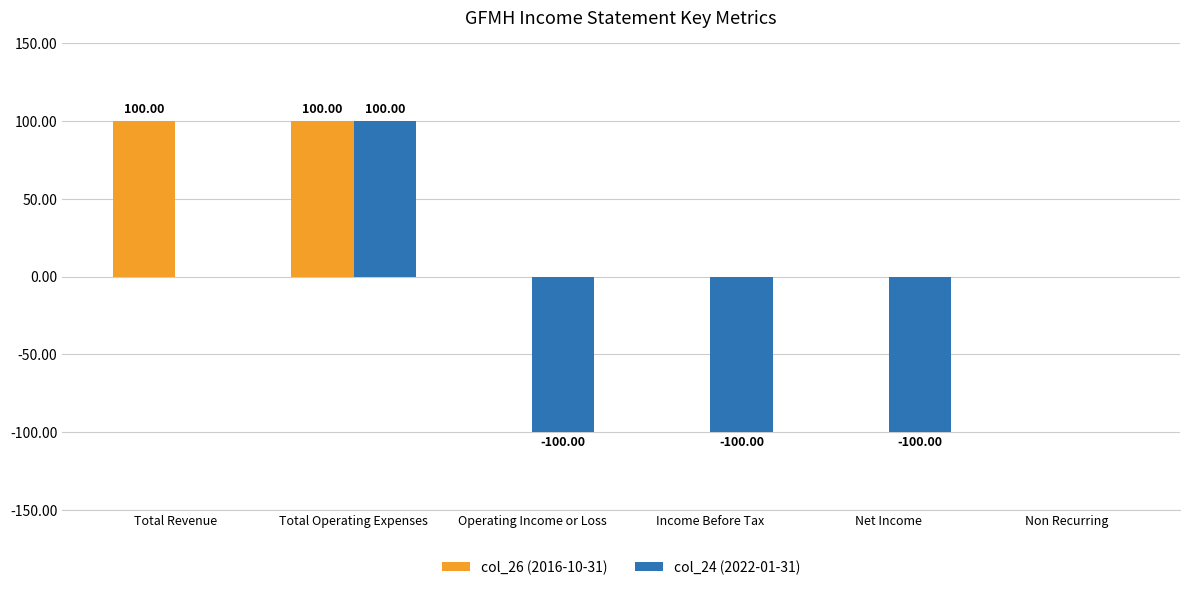

Are the bars grouped side by side (vs. stacked)?

Yes